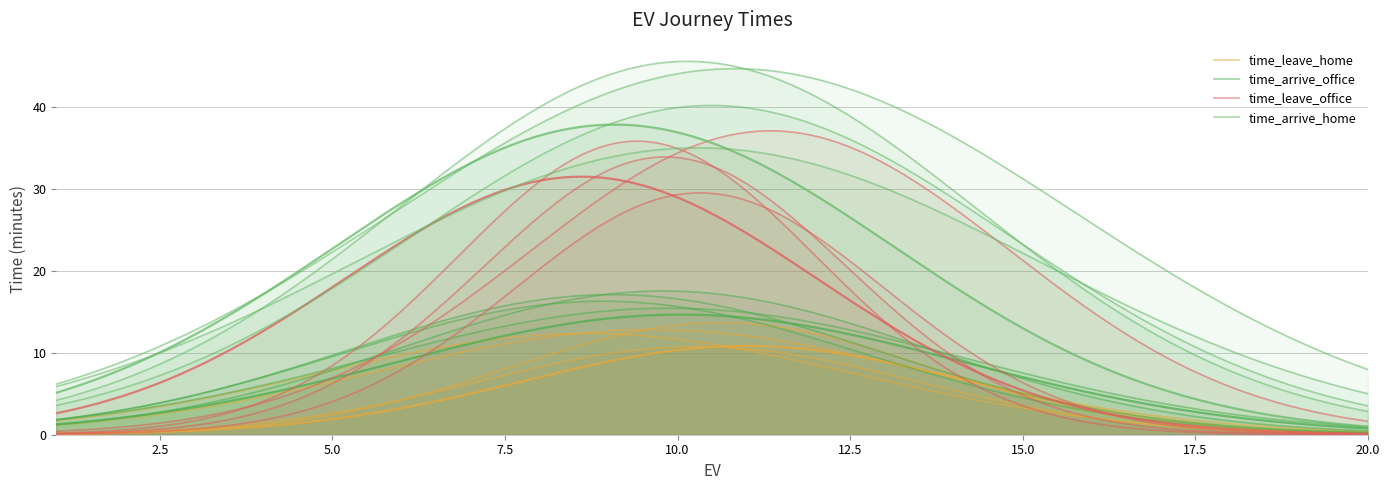

True or false: time_arrive_office and time_leave_home intersect in this chart.

False